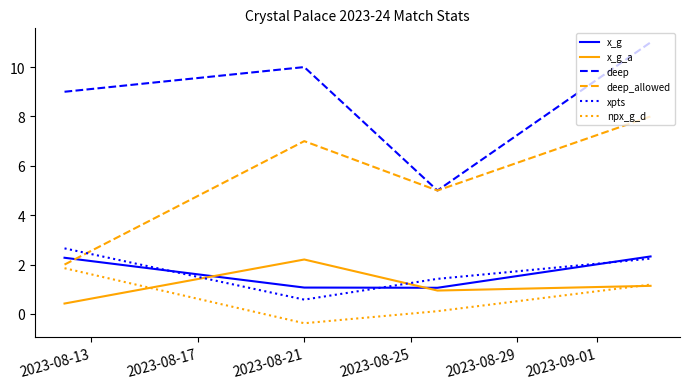

Which series has the largest total across all categories?

deep